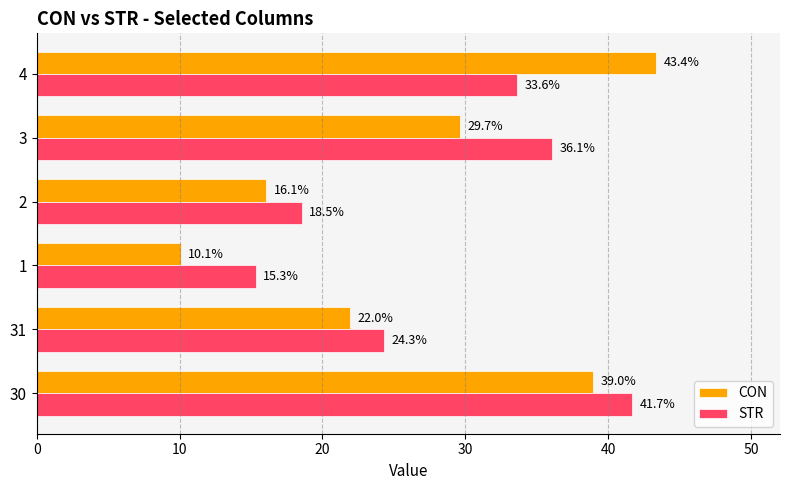

Which series has the largest total across all categories?

STR